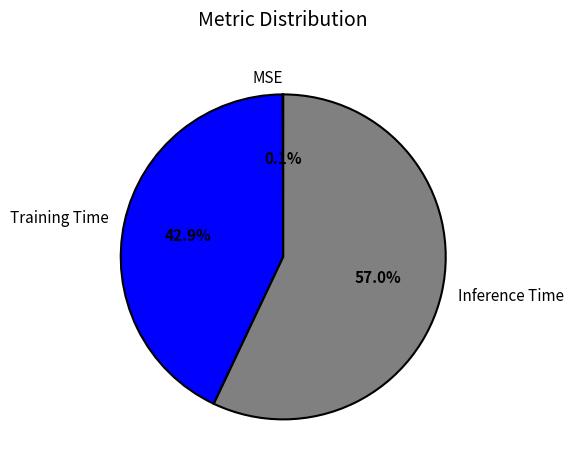

How much of the chart is everything except Inference Time?

43.0%